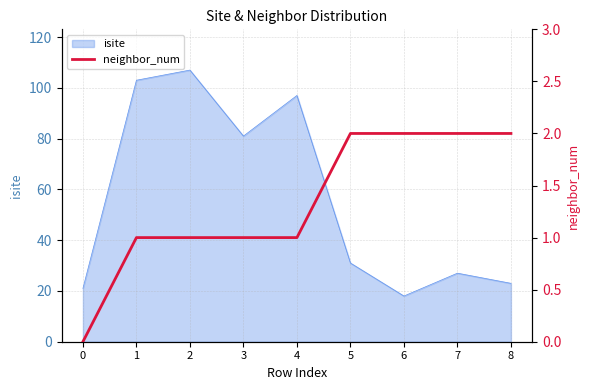

At which label does isite reach its minimum?

6